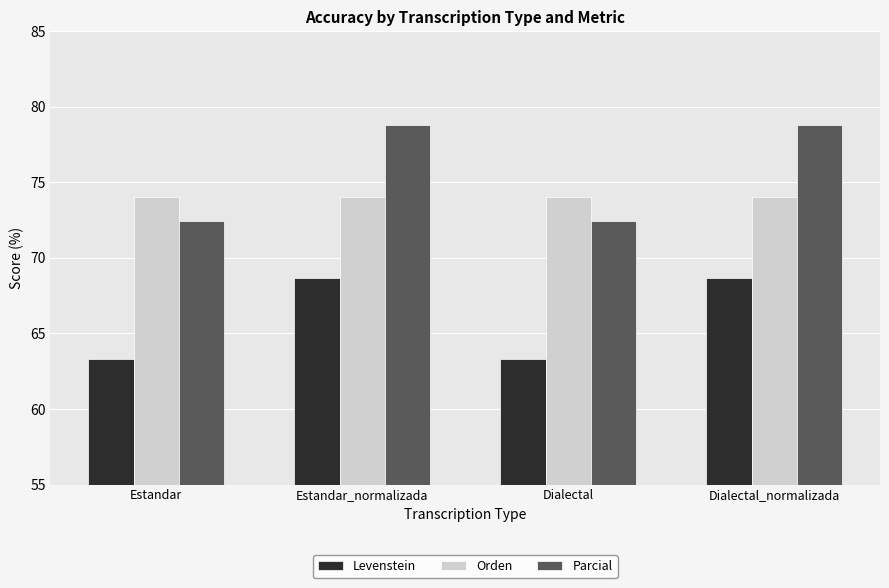

What is the total value across all series at Dialectal?

209.8